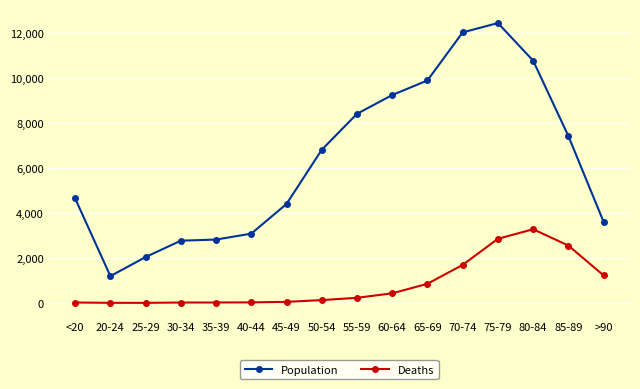

What is the label of the 8th point from the right?

55-59